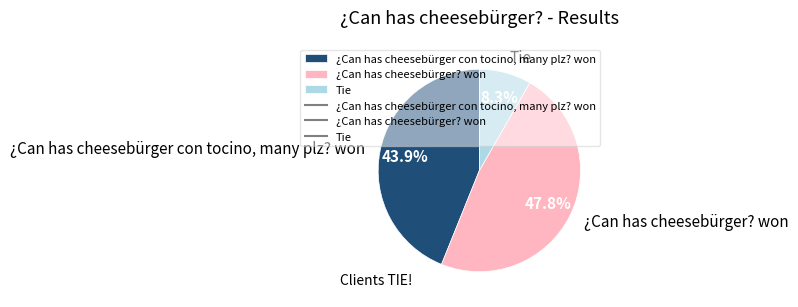

What percentage is the ¿Can has cheesebürger? won slice, to the nearest percent?

48%